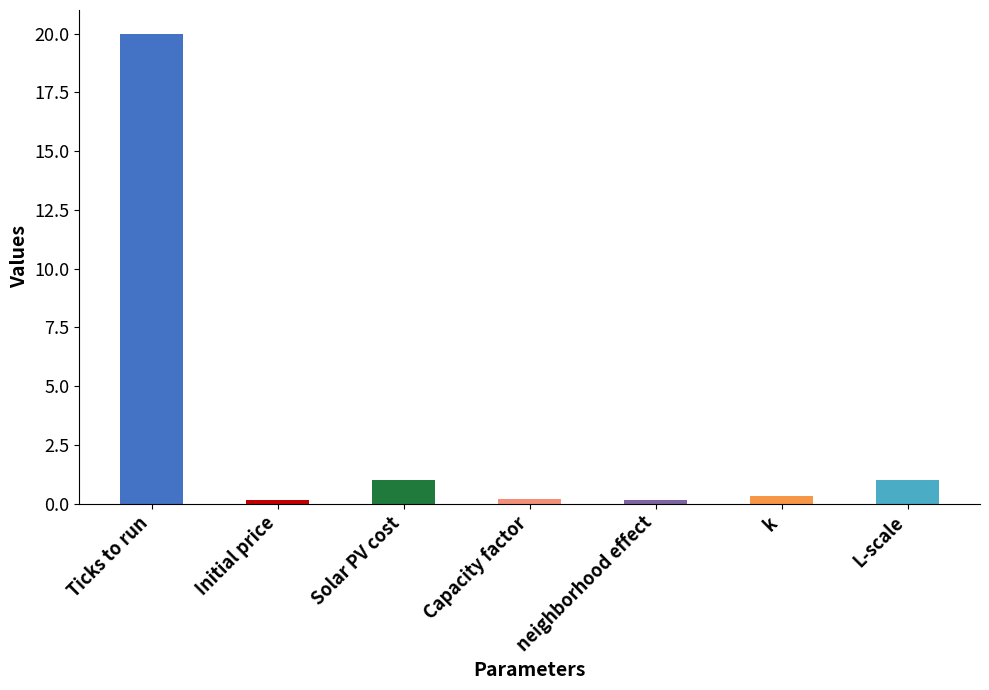

Which category has the highest value across all series?

Ticks to run